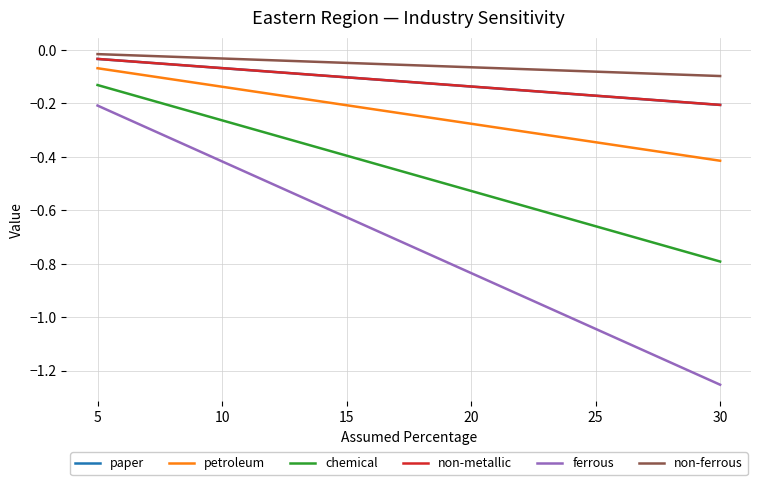

At which label does petroleum reach its minimum?

30